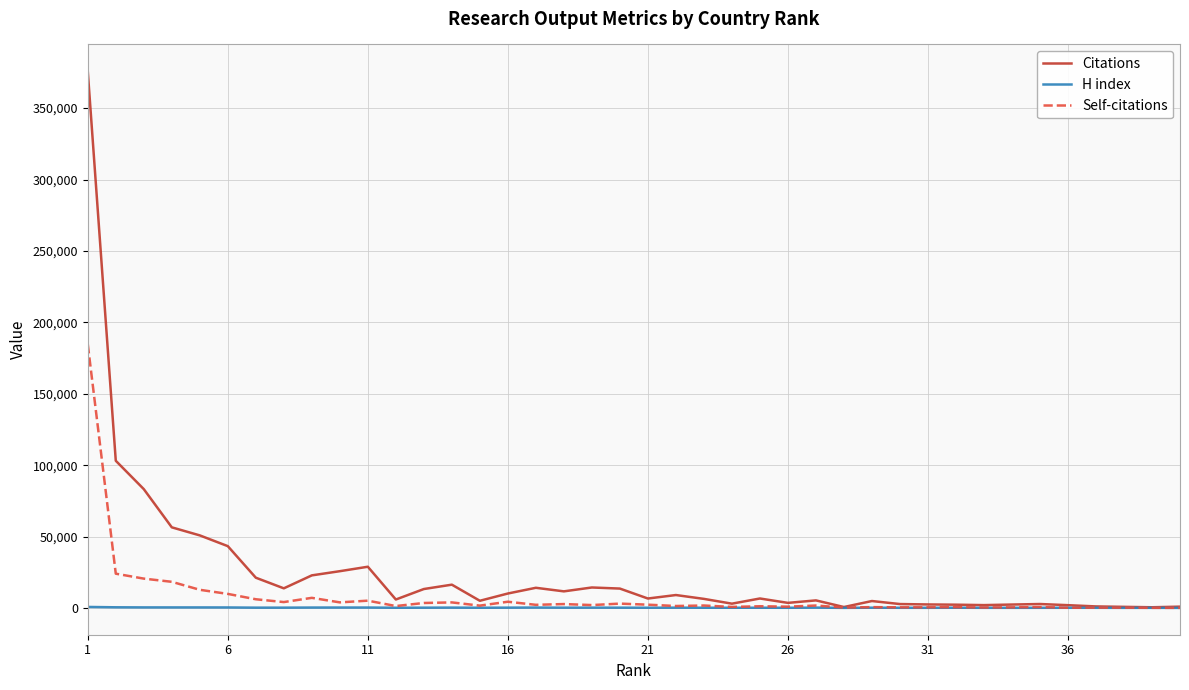

What is the greatest value displayed?

375786